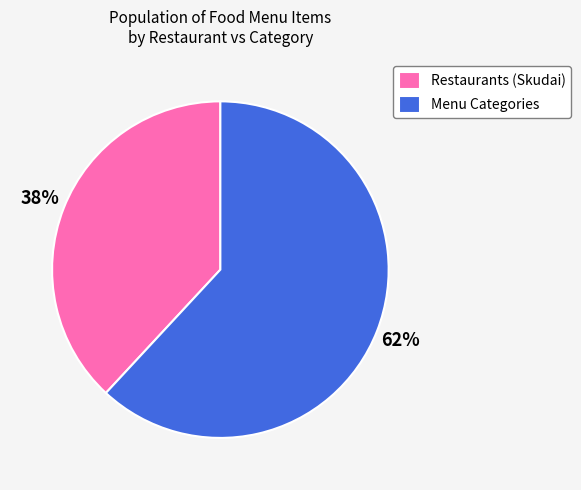

How many slices are in this pie chart?

2